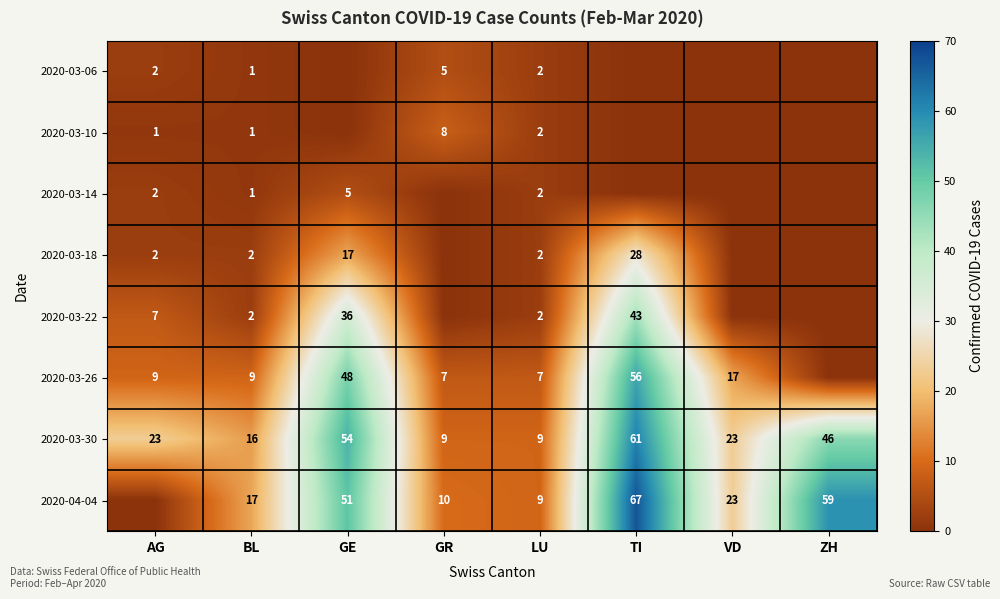

What is the maximum value shown in the chart?

67